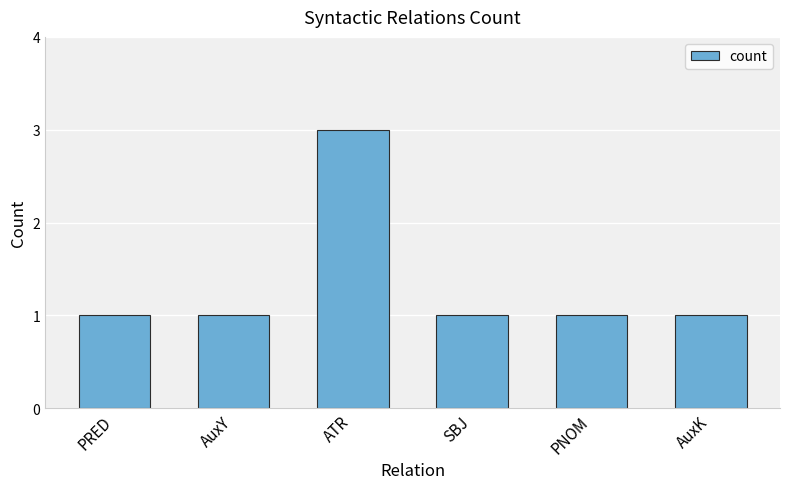

What is the sum of all values?

8